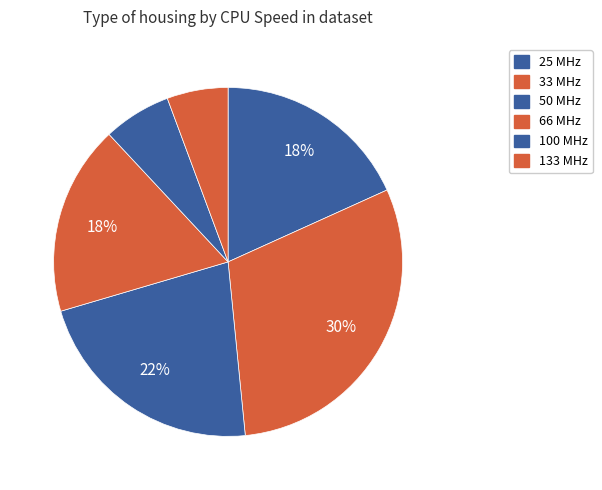

How many segments does this pie chart have?

6